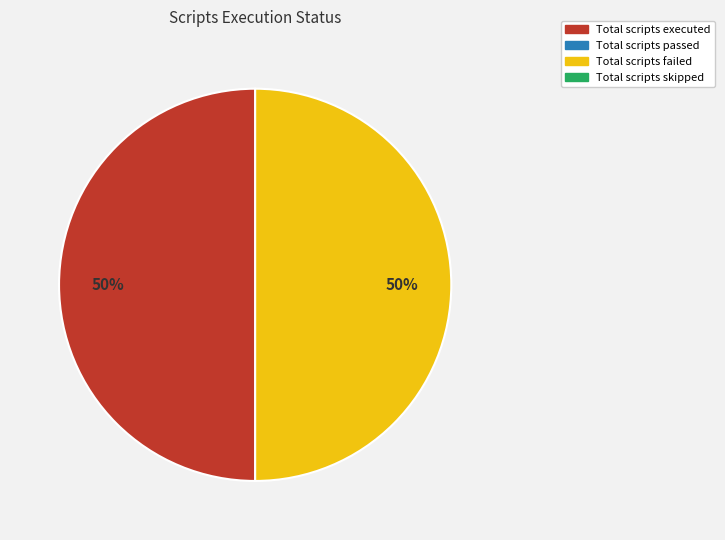

Count the number of slices in the pie.

2